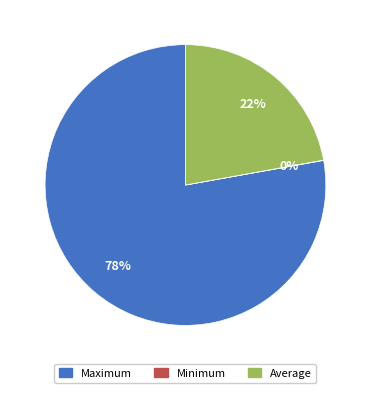

Approximately how many times larger is the value at Maximum compared to Average?

3.5